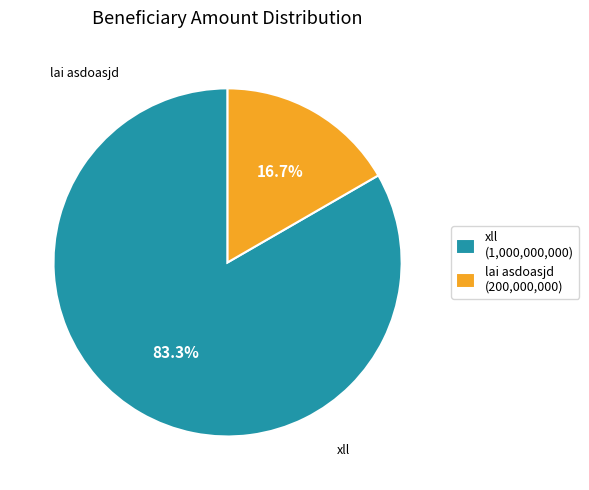

Which slice is the largest?

xll